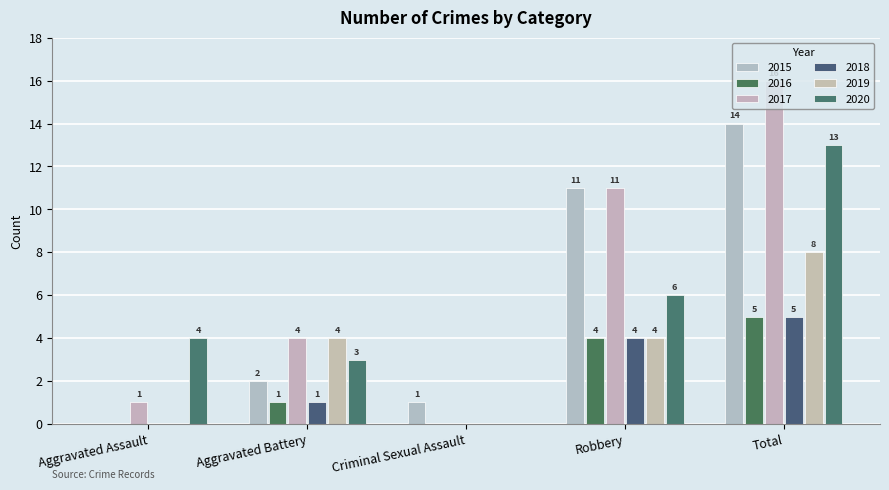

How many series are shown in this chart?

6